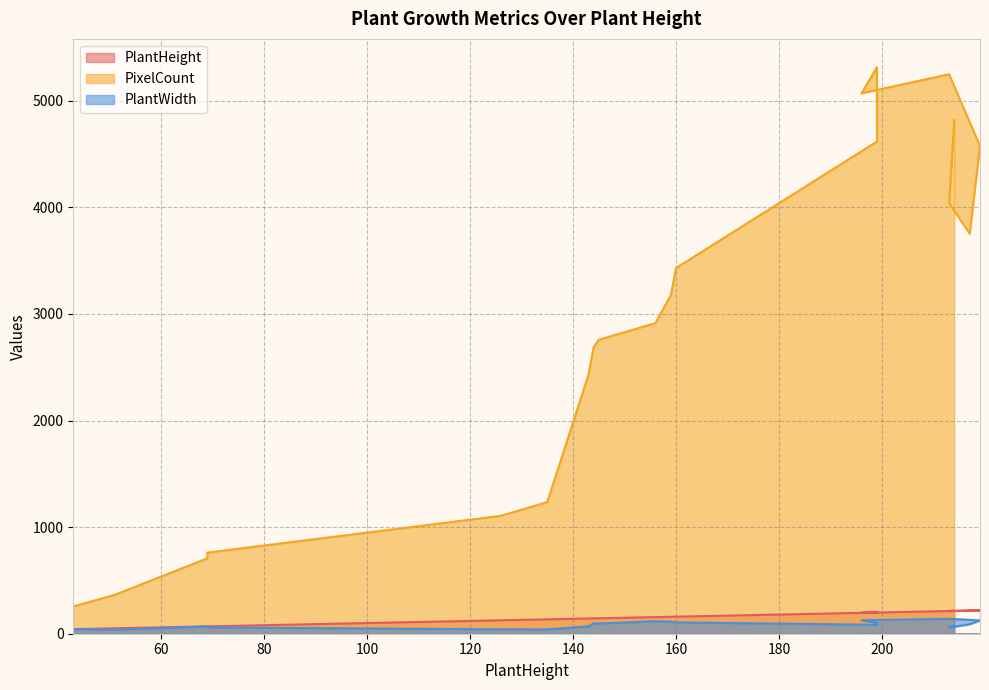

At which label does PlantHeight first exceed 159?

160